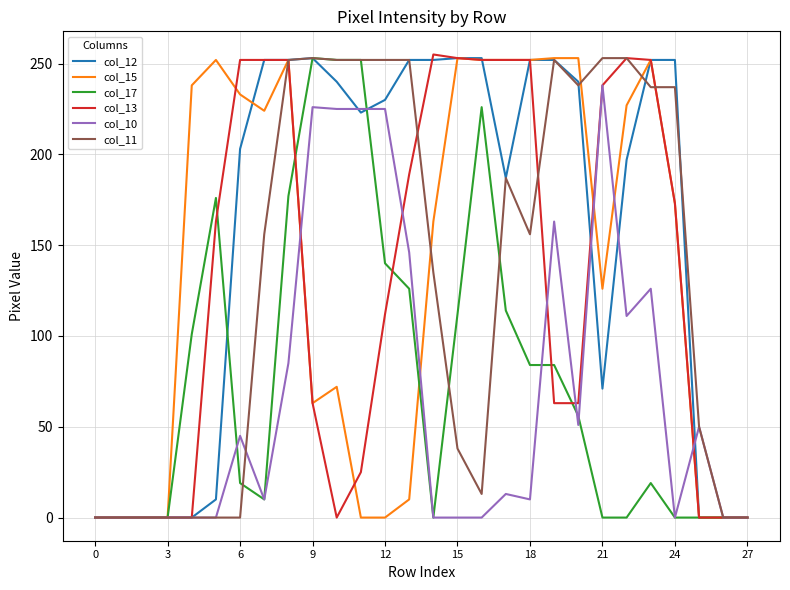

At how many categories does at least one series exceed 113?

21